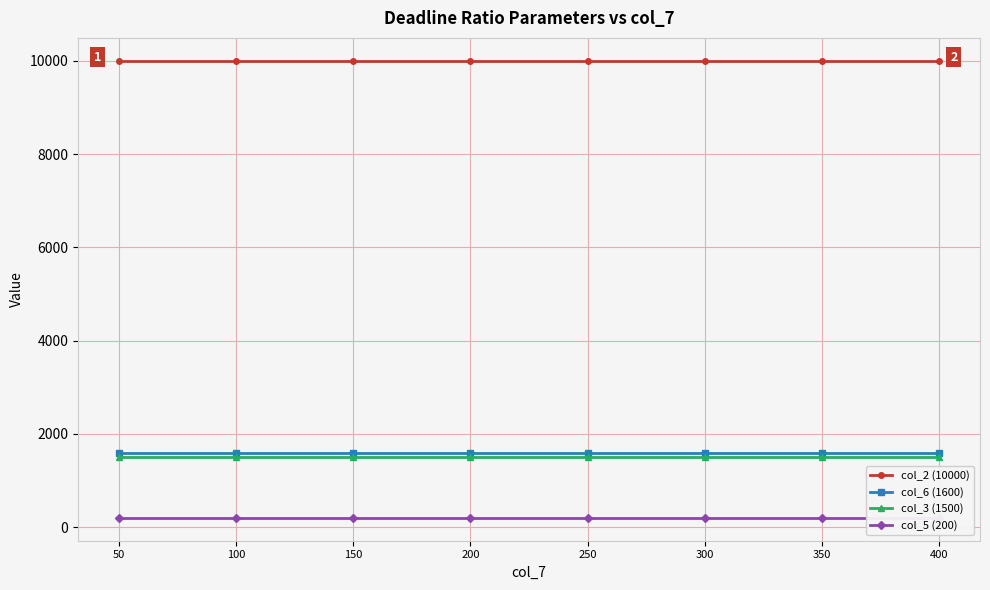

True or false: col_2 (10000) and col_3 (1500) cross at least once.

False